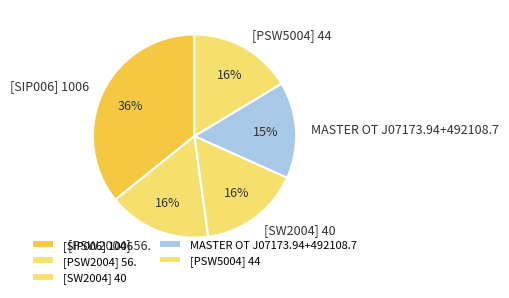

To the nearest percent, what percentage of the pie is [PSW2004] 56.?

16%